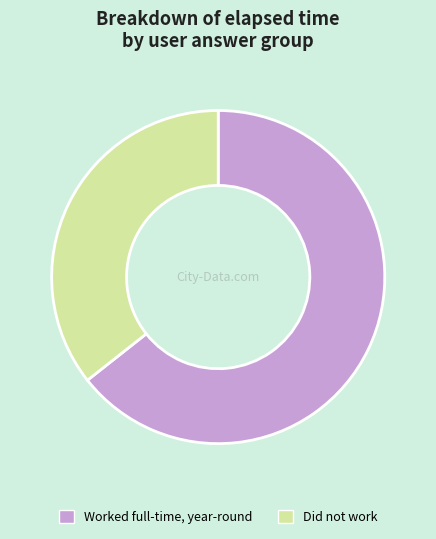

The Did not work slice represents 27% of the pie. True or false?

False